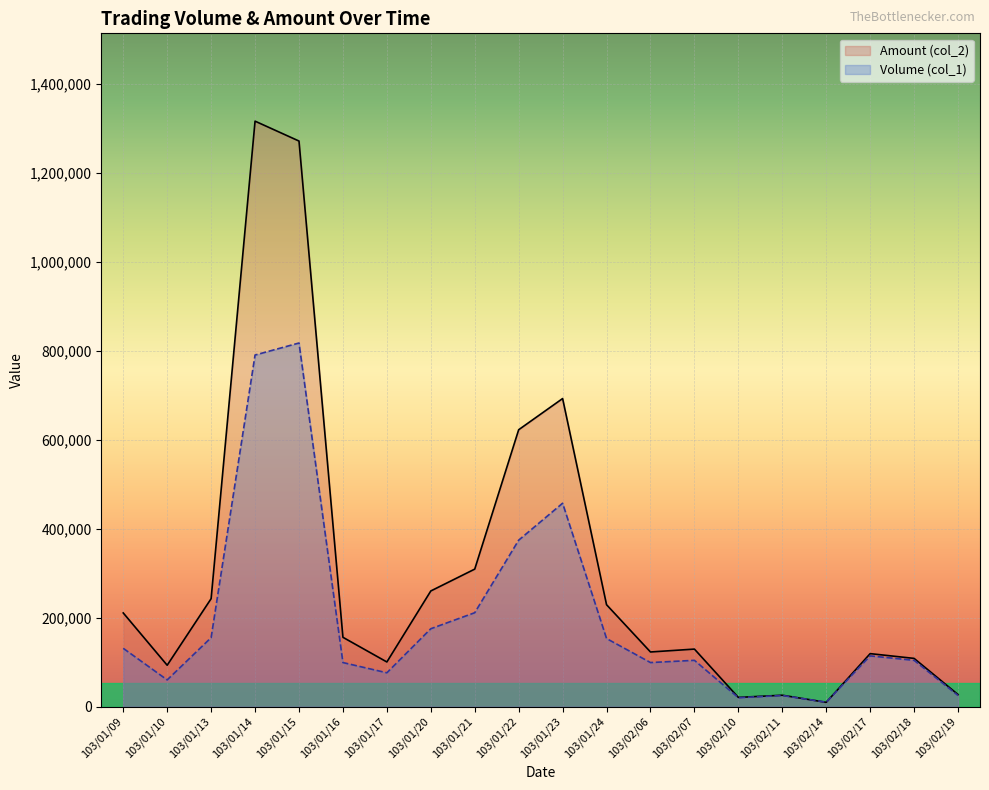

At how many categories does at least one series exceed 1276479?

1